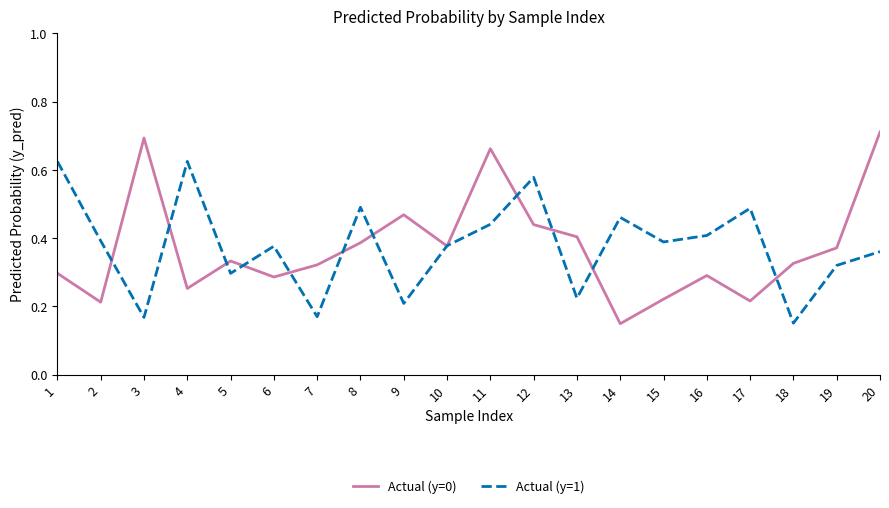

Is it true that Actual (y=0) equals 0.5 at 9?

True